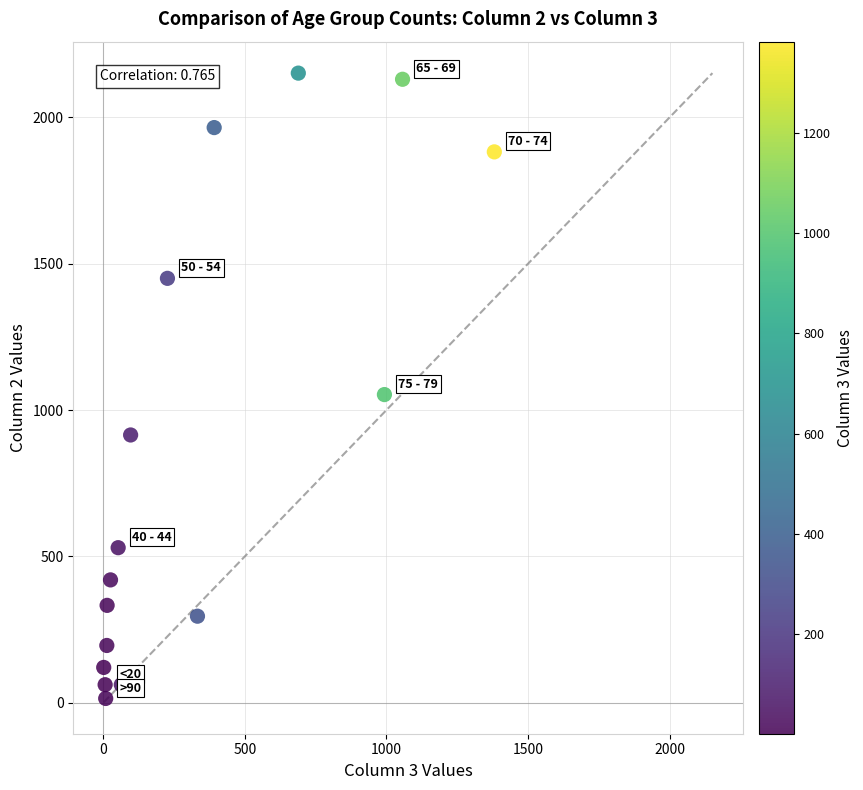

What is the range of X values (max minus min)?

1379